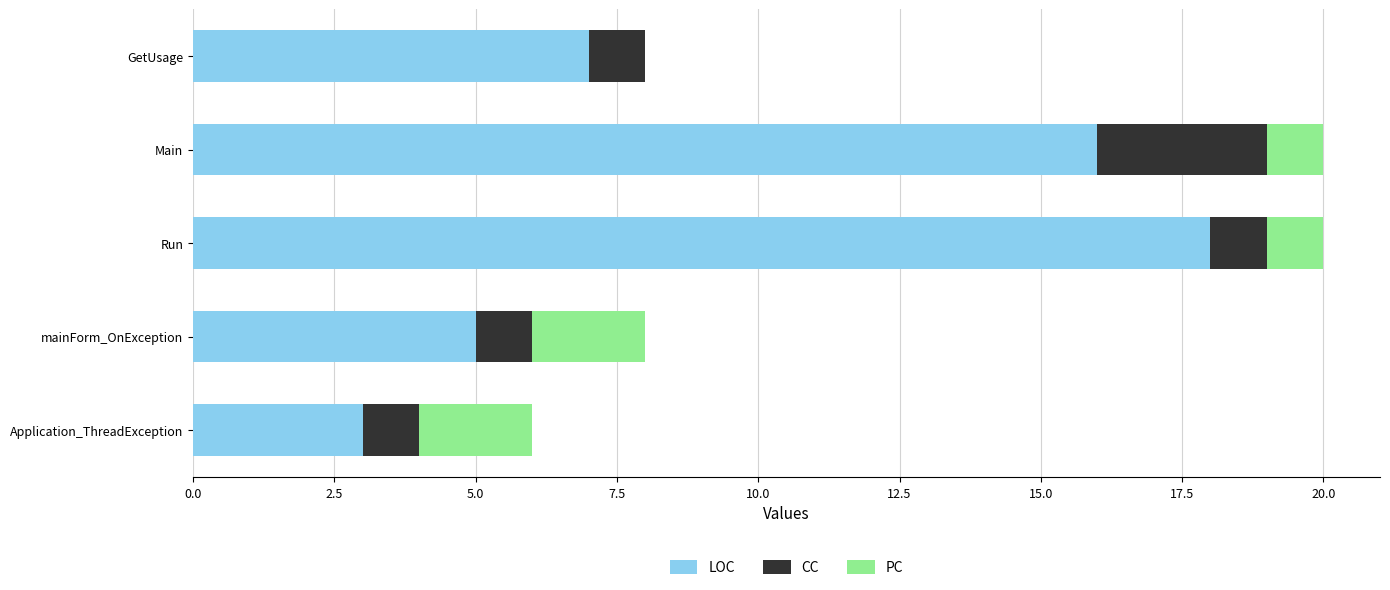

What is the highest value of the LOC series?

18